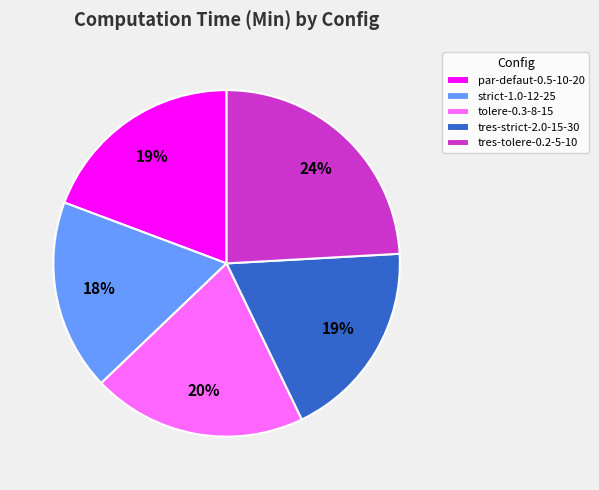

To the nearest percent, what portion does tolere-0.3-8-15 represent?

20%